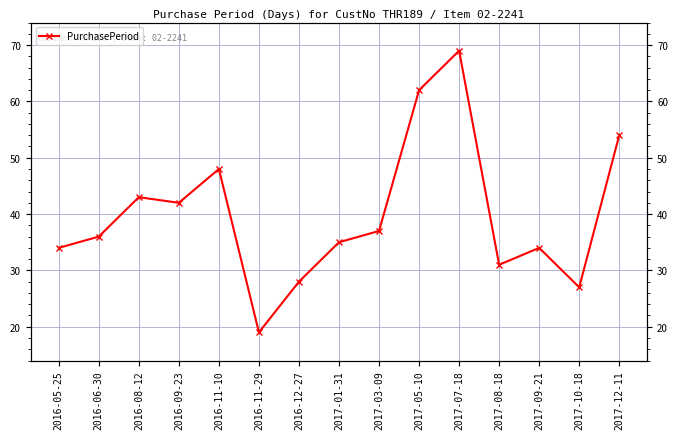

Reading left to right, what are all the values shown in this chart?

34	36	43	42	48	19	28	35	37	62	69	31	34	27	54